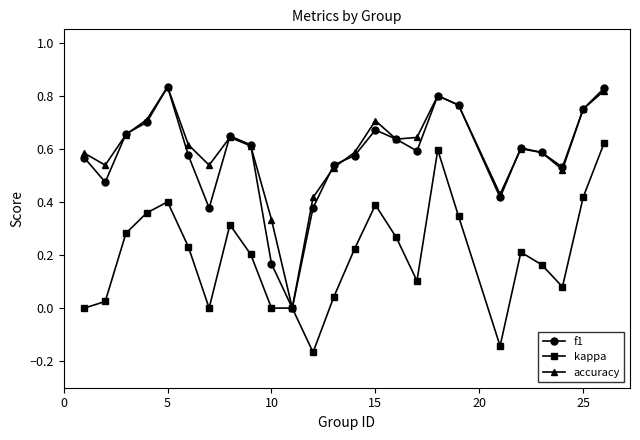

In f1, how many points are lower than both neighbors (excluding endpoints)?

6